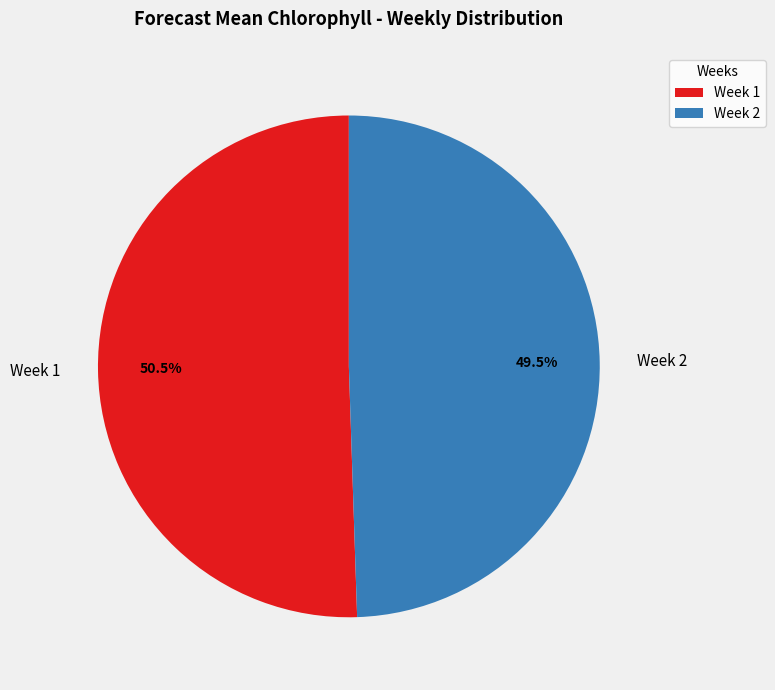

Do Week 2 and Week 1 together represent more than half of the pie?

Yes